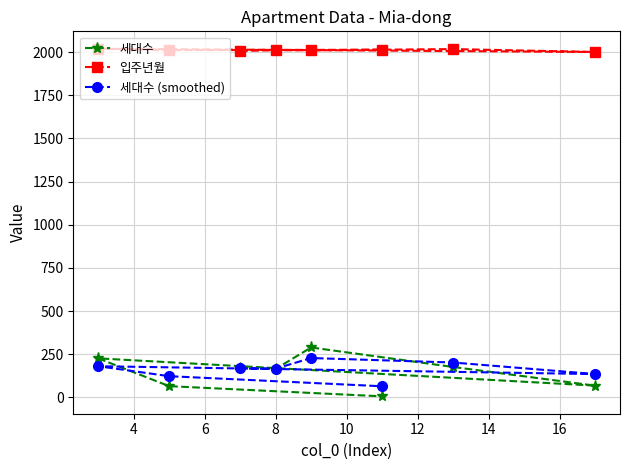

What is the value of the 세대수 (smoothed) point at the 4th from the left?

166.5